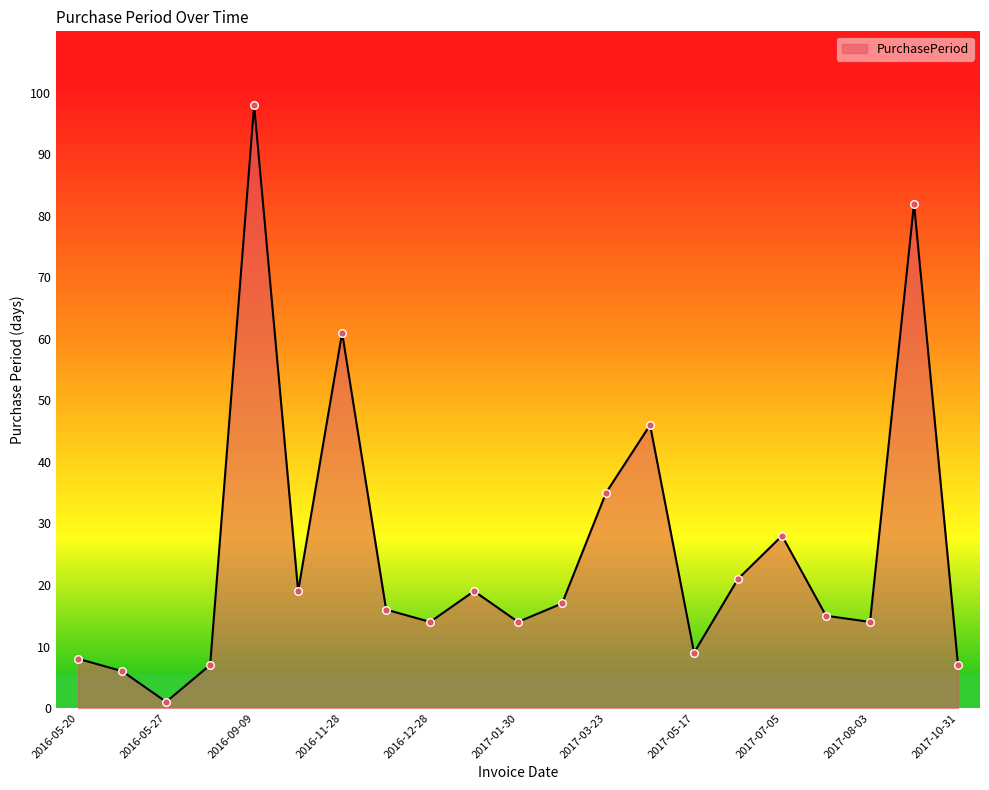

What is the difference between the maximum and minimum values?

97